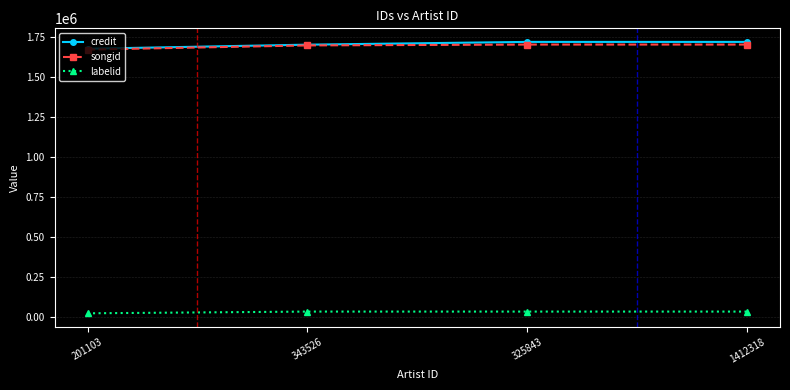

Is the value of labelid at 325843 greater than the value of credit at 201103?

No